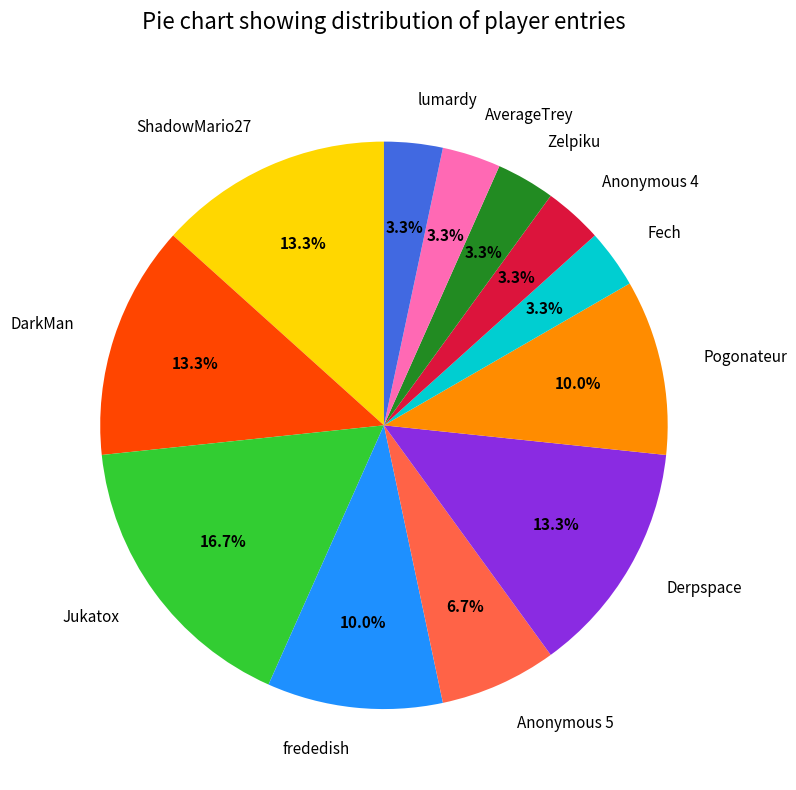

Count the number of slices in the pie.

12